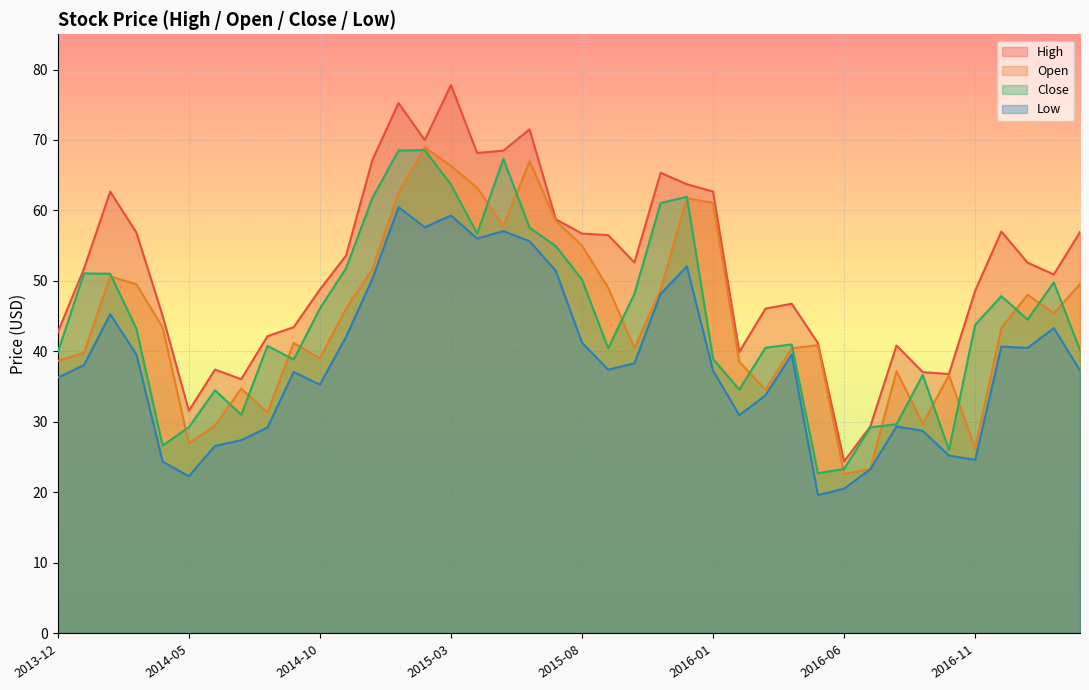

Where is the first local minimum for Close?

2014-04-01